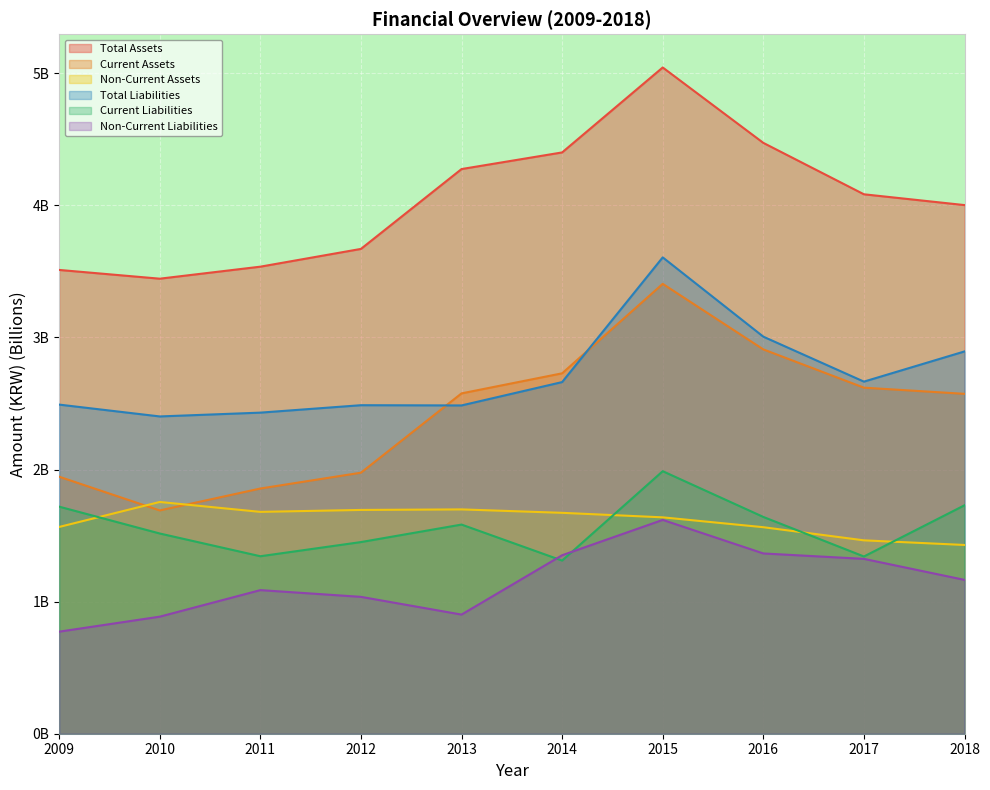

Where does the Total Assets series first go above 4?

2013